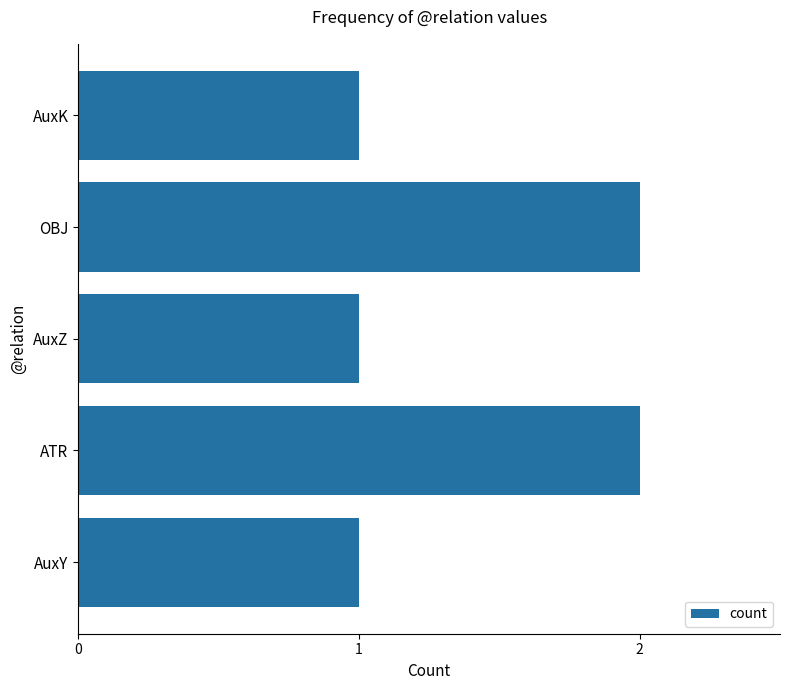

What is the sum of all values?

7